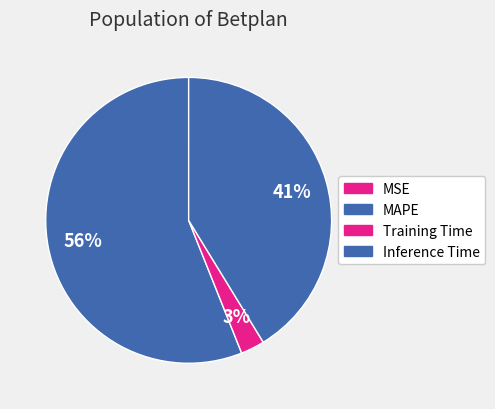

What is the change in value from Training Time to Inference Time?

+0.9